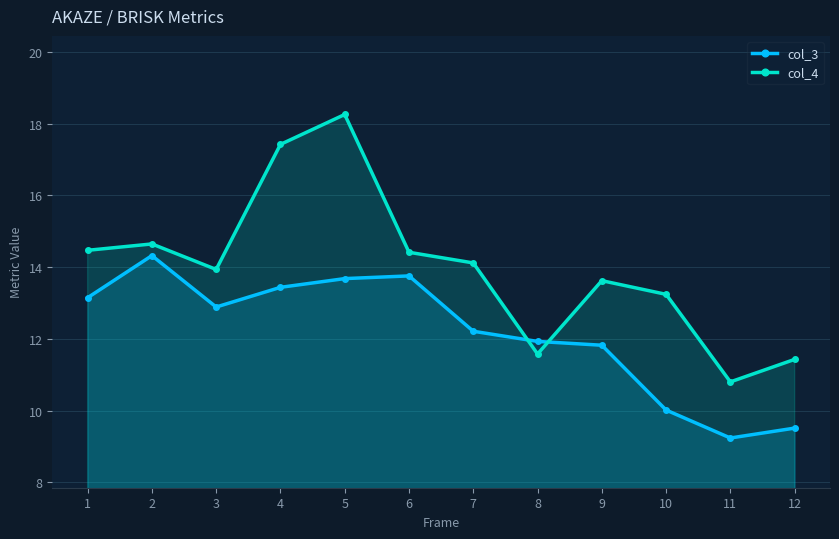

At which category is the sum across all series the highest?

5